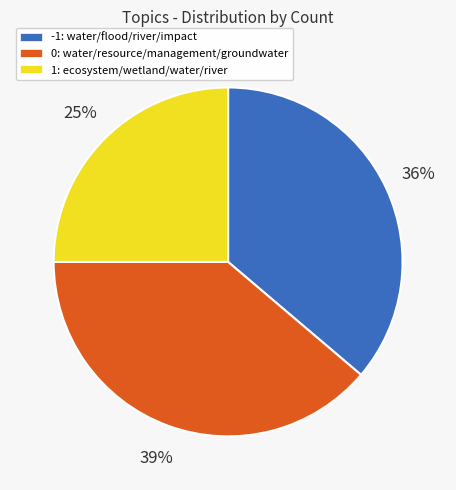

Does any single category account for the majority?

No